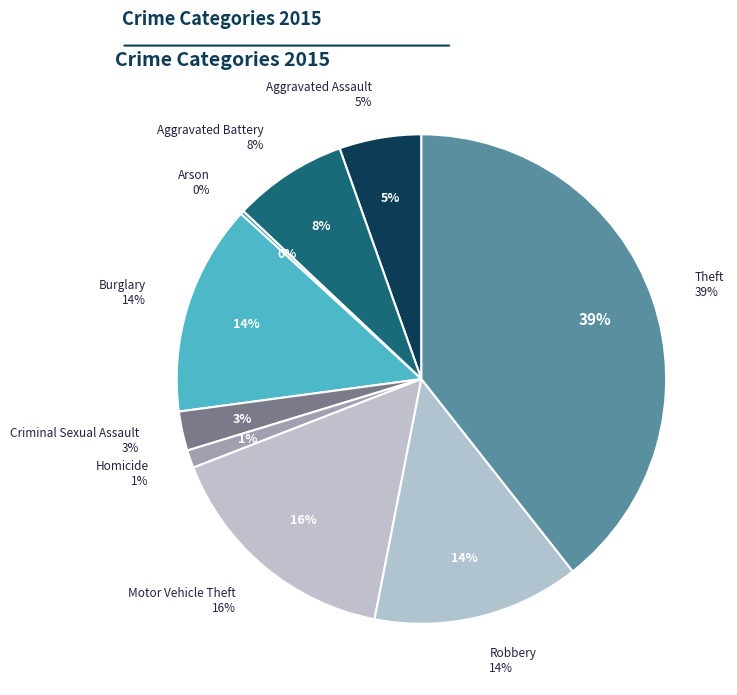

The Motor Vehicle Theft slice represents 9% of the pie. True or false?

False